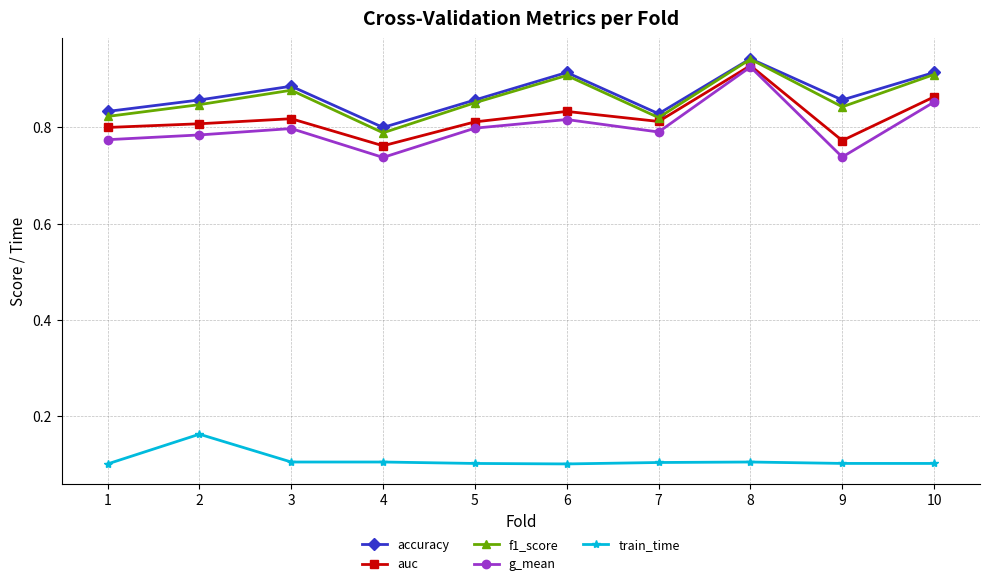

True or false: g_mean has more than 1 points higher than both neighbors.

True